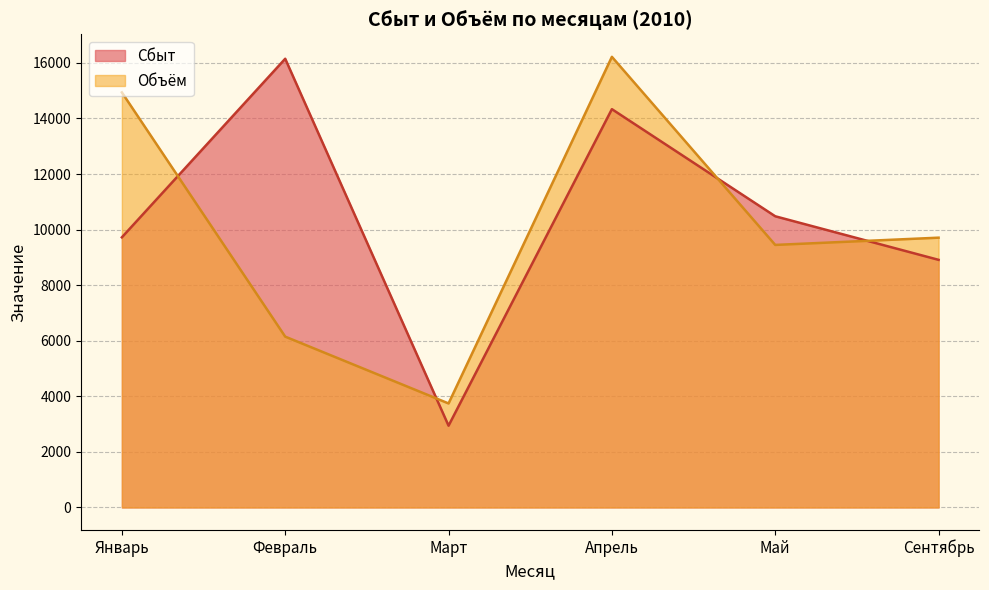

Which series has the largest total across all categories?

Сбыт